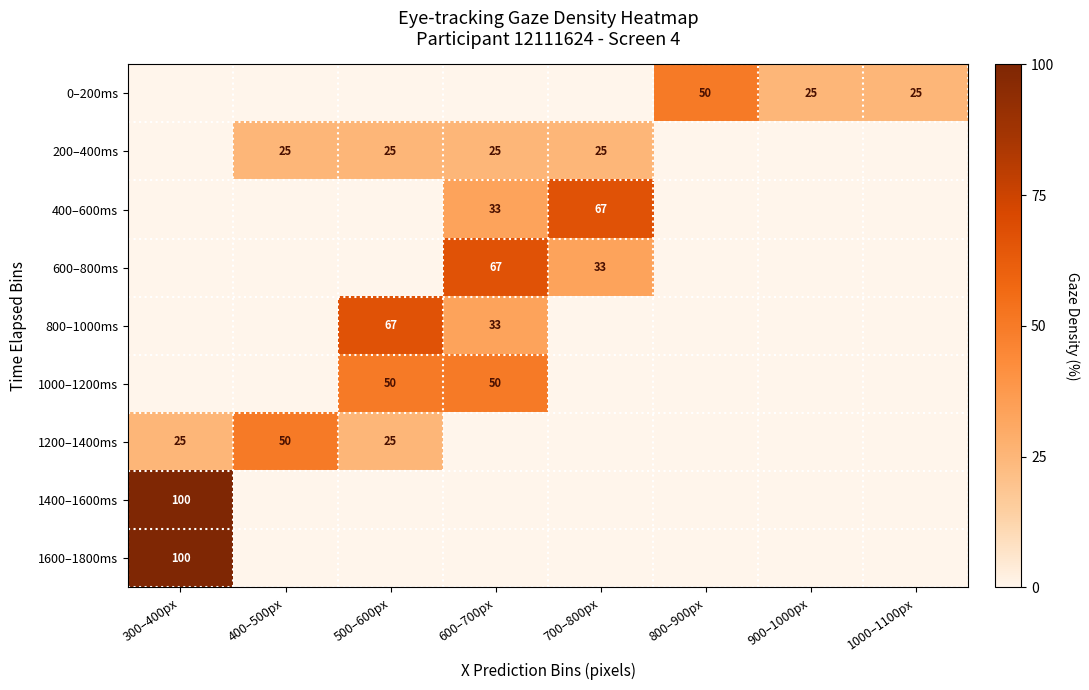

The 200–400ms series shows 25 at 500–600px. True or false?

True